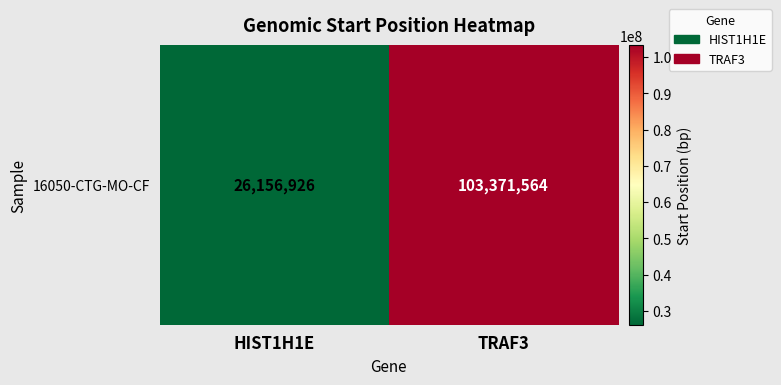

How many data points are less than 103371564?

1